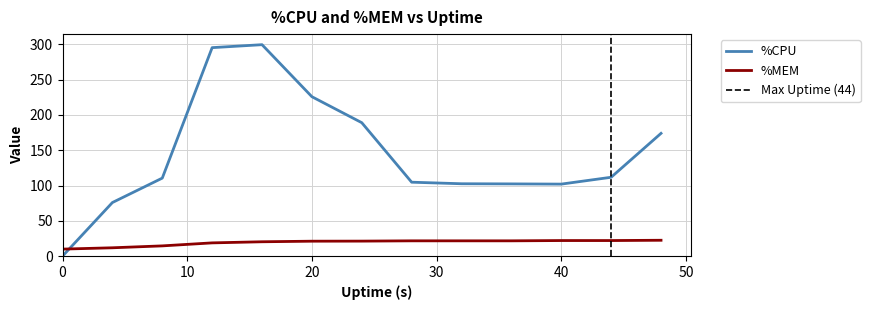

Which series changed the most between 0 and 32?

%CPU